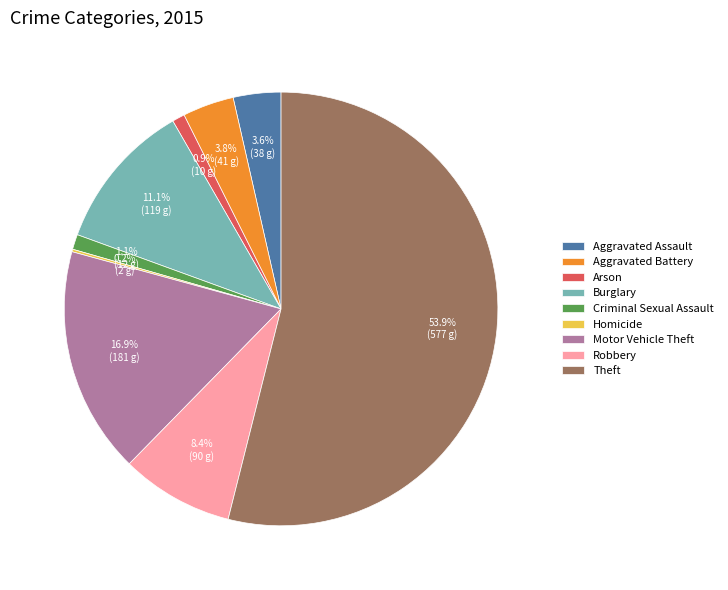

Is it true that Arson is 8% of the pie?

False